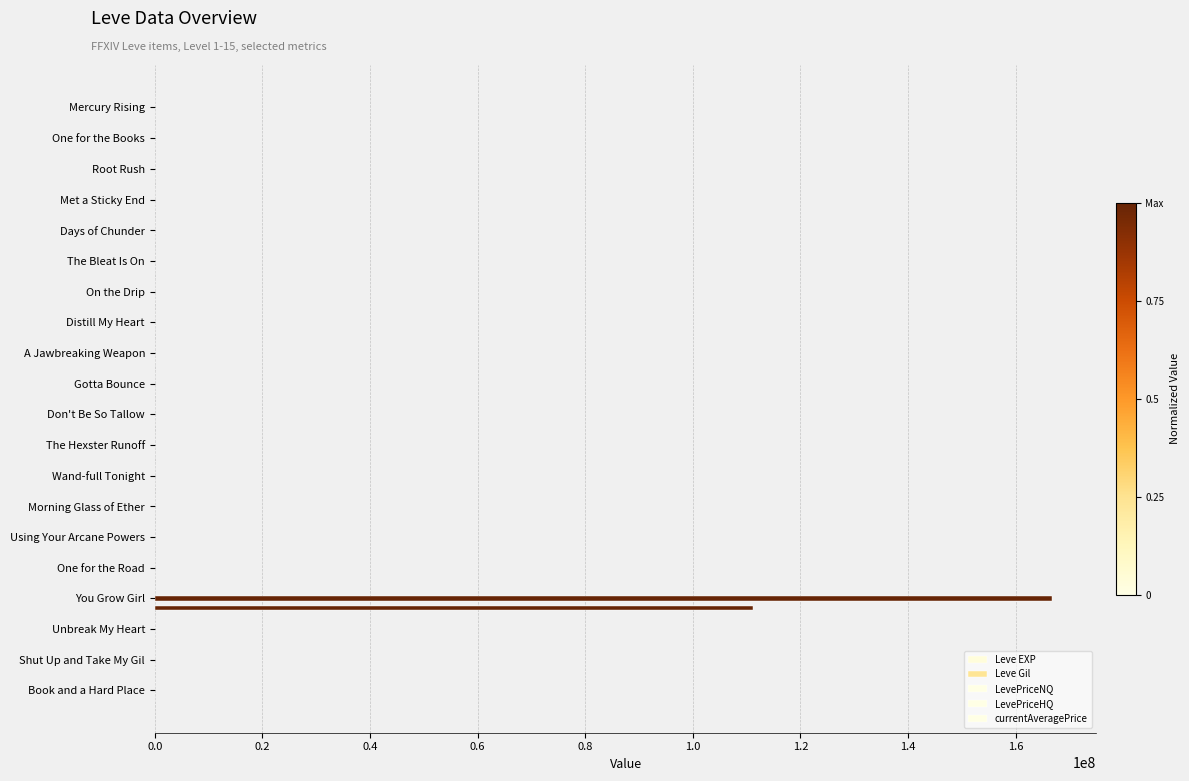

What is the lowest value of the Leve Gil series?

112.0